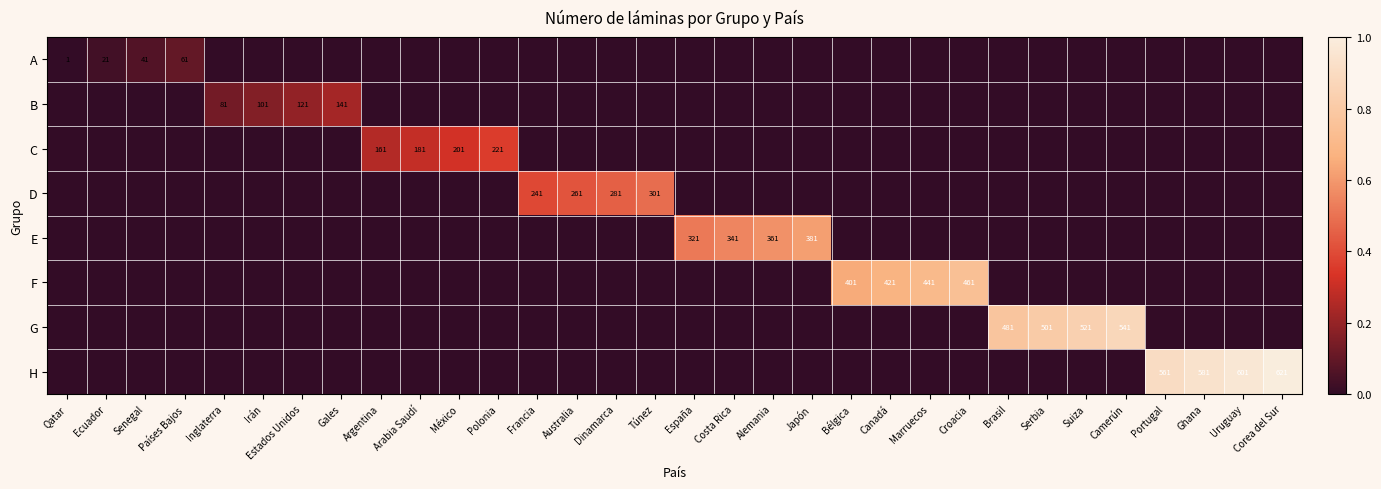

What is the total value across all series at España?

321